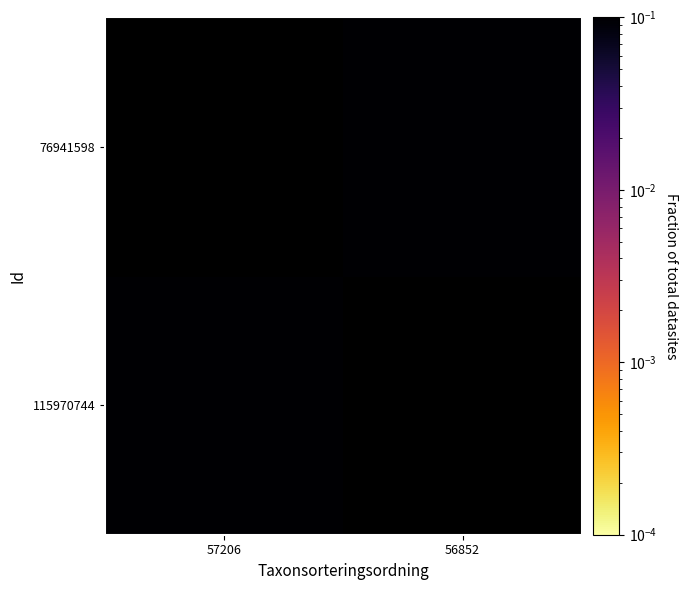

How many series are shown in this chart?

2